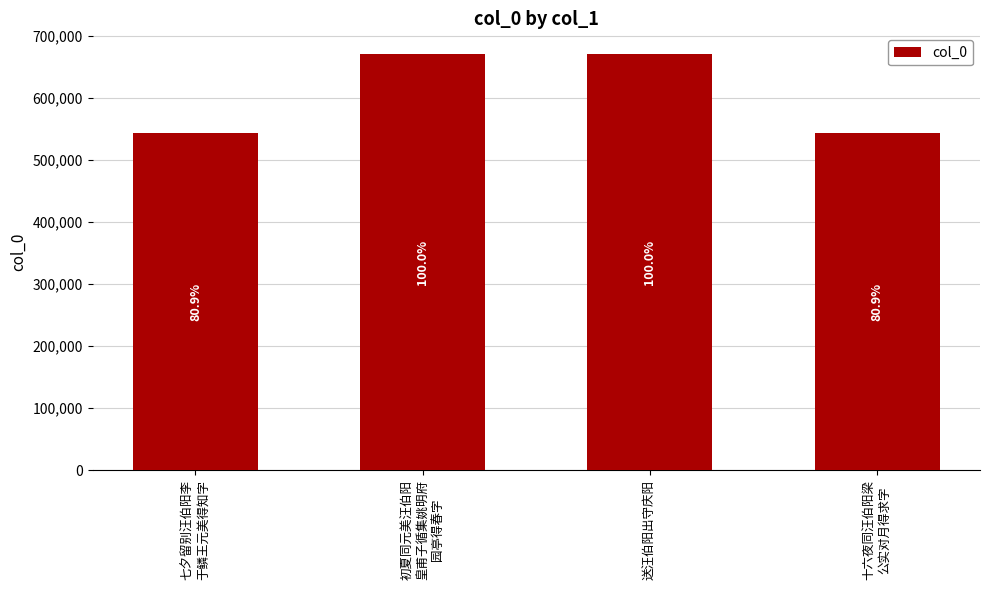

Does the chart contain any negative values?

No